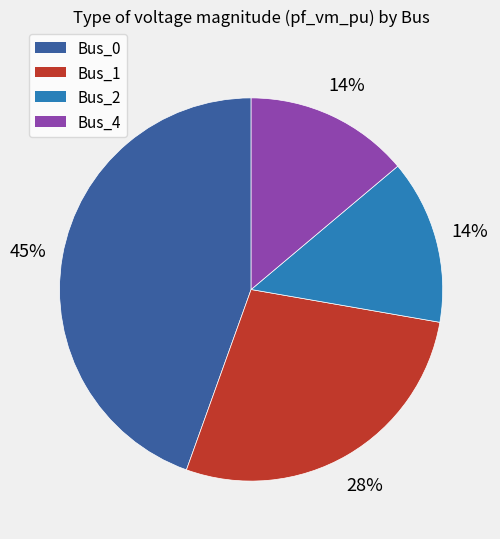

Count the number of slices in the pie.

4